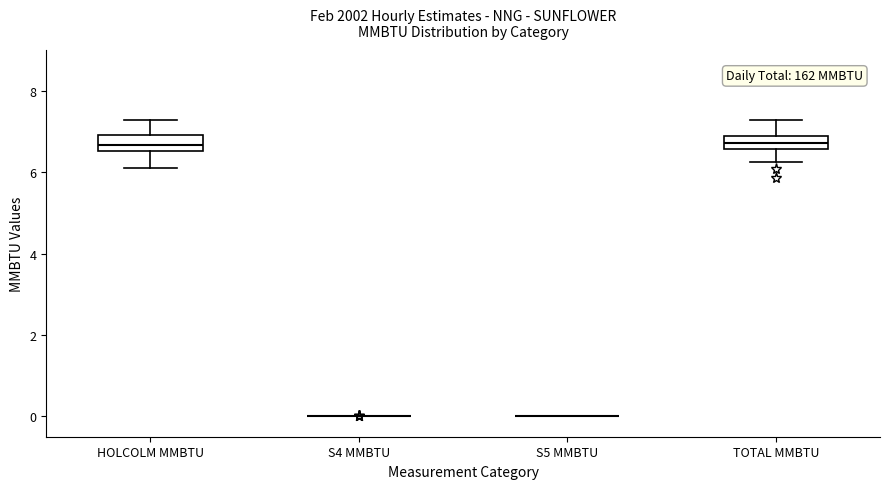

Reading left to right, transcribe this box plot: for each box, give where its median line is, the range the box spans, and where its two whiskers end, as read against the y-axis. The values are not printed on the chart, so give them approximately, as read against the axis.

HOLCOLM MMBTU: median 6.6 (inside the box), box 6.6 to 7.0, whiskers 6.2 to 7.2
S4 MMBTU: box collapsed to a line at 0.0, whiskers 0.0 to 0.0
S5 MMBTU: box collapsed to a line at 0.0, whiskers 0.0 to 0.0
TOTAL MMBTU: median 6.8 (inside the box), box 6.6 to 6.8, whiskers 6.2 to 7.2